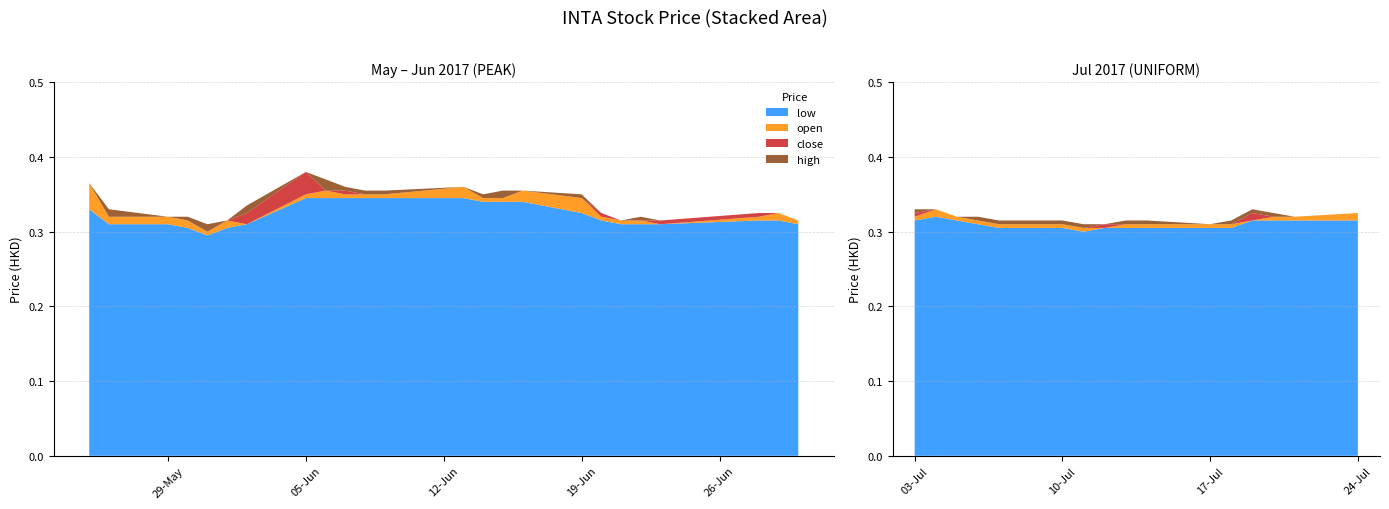

Reading left to right, transcribe all the data shown in this chart.

open: 2017-05-25=0.3	2017-05-26=0.3	2017-05-29=0.3	2017-05-30=0.3	2017-05-31=0.3	2017-06-01=0.3	2017-06-02=0.3	2017-06-05=0.3	2017-06-06=0.3	2017-06-07=0.3	2017-06-08=0.3	2017-06-09=0.3	2017-06-13=0.3	2017-06-14=0.3	2017-06-15=0.3	2017-06-16=0.3	2017-06-19=0.3	2017-06-20=0.3	2017-06-21=0.3	2017-06-22=0.3	2017-06-23=0.3	2017-06-28=0.3	2017-06-29=0.3	2017-06-30=0.3	2017-07-03=0.3	2017-07-04=0.3	2017-07-05=0.3	2017-07-06=0.3	2017-07-07=0.3	2017-07-10=0.3	2017-07-11=0.3	2017-07-12=0.3	2017-07-13=0.3	2017-07-14=0.3	2017-07-17=0.3	2017-07-18=0.3	2017-07-19=0.3	2017-07-20=0.3	2017-07-21=0.3	2017-07-24=0.3
low: 2017-05-25=0.3	2017-05-26=0.3	2017-05-29=0.3	2017-05-30=0.3	2017-05-31=0.3	2017-06-01=0.3	2017-06-02=0.3	2017-06-05=0.3	2017-06-06=0.3	2017-06-07=0.3	2017-06-08=0.3	2017-06-09=0.3	2017-06-13=0.3	2017-06-14=0.3	2017-06-15=0.3	2017-06-16=0.3	2017-06-19=0.3	2017-06-20=0.3	2017-06-21=0.3	2017-06-22=0.3	2017-06-23=0.3	2017-06-28=0.3	2017-06-29=0.3	2017-06-30=0.3	2017-07-03=0.3	2017-07-04=0.3	2017-07-05=0.3	2017-07-06=0.3	2017-07-07=0.3	2017-07-10=0.3	2017-07-11=0.3	2017-07-12=0.3	2017-07-13=0.3	2017-07-14=0.3	2017-07-17=0.3	2017-07-18=0.3	2017-07-19=0.3	2017-07-20=0.3	2017-07-21=0.3	2017-07-24=0.3
close: 2017-05-25=0.3	2017-05-26=0.3	2017-05-29=0.3	2017-05-30=0.3	2017-05-31=0.3	2017-06-01=0.3	2017-06-02=0.3	2017-06-05=0.3	2017-06-06=0.3	2017-06-07=0.3	2017-06-08=0.3	2017-06-09=0.3	2017-06-13=0.3	2017-06-14=0.3	2017-06-15=0.3	2017-06-16=0.3	2017-06-19=0.3	2017-06-20=0.3	2017-06-21=0.3	2017-06-22=0.3	2017-06-23=0.3	2017-06-28=0.3	2017-06-29=0.3	2017-06-30=0.3	2017-07-03=0.3	2017-07-04=0.3	2017-07-05=0.3	2017-07-06=0.3	2017-07-07=0.3	2017-07-10=0.3	2017-07-11=0.3	2017-07-12=0.3	2017-07-13=0.3	2017-07-14=0.3	2017-07-17=0.3	2017-07-18=0.3	2017-07-19=0.3	2017-07-20=0.3	2017-07-21=0.3	2017-07-24=0.3
high: 2017-05-25=0.3	2017-05-26=0.3	2017-05-29=0.3	2017-05-30=0.3	2017-05-31=0.3	2017-06-01=0.3	2017-06-02=0.3	2017-06-05=0.3	2017-06-06=0.4	2017-06-07=0.3	2017-06-08=0.3	2017-06-09=0.3	2017-06-13=0.3	2017-06-14=0.3	2017-06-15=0.3	2017-06-16=0.3	2017-06-19=0.3	2017-06-20=0.3	2017-06-21=0.3	2017-06-22=0.3	2017-06-23=0.3	2017-06-28=0.3	2017-06-29=0.3	2017-06-30=0.3	2017-07-03=0.3	2017-07-04=0.3	2017-07-05=0.3	2017-07-06=0.3	2017-07-07=0.3	2017-07-10=0.3	2017-07-11=0.3	2017-07-12=0.3	2017-07-13=0.3	2017-07-14=0.3	2017-07-17=0.3	2017-07-18=0.3	2017-07-19=0.3	2017-07-20=0.3	2017-07-21=0.3	2017-07-24=0.3